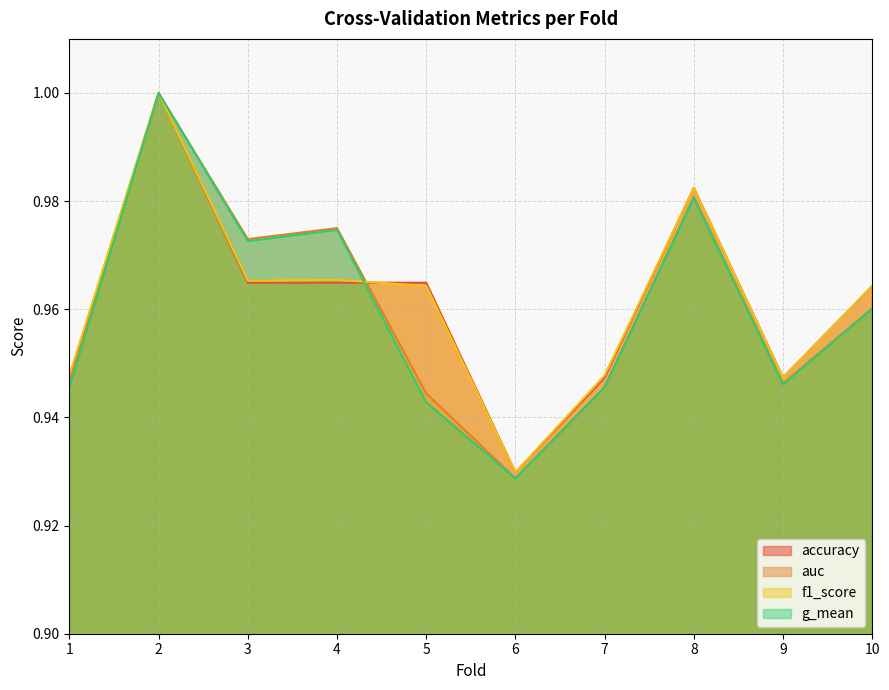

True or false: f1_score has a value of 1.0 at 4.

True